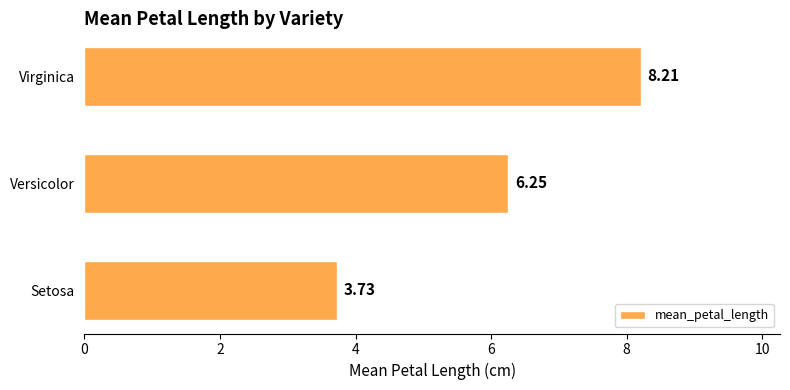

Which category has the highest value across all series?

Virginica